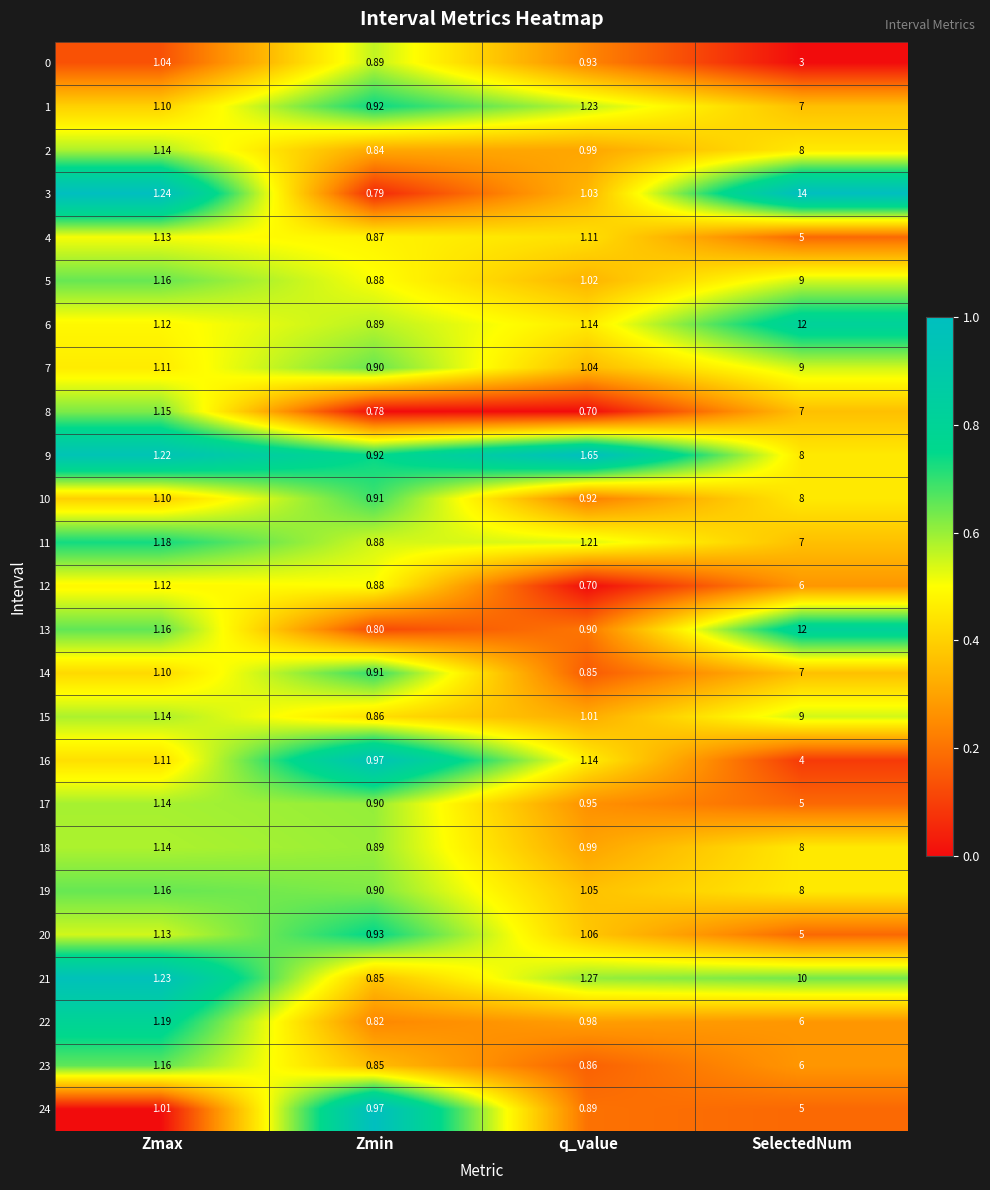

At which label does 11 first exceed 1?

Zmax